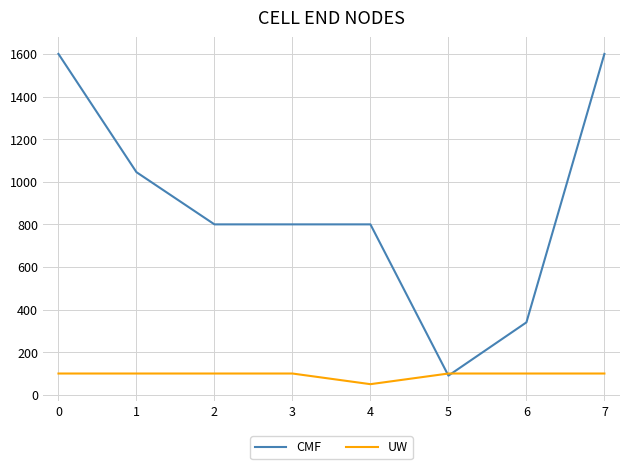

What is the difference between the highest and lowest values at 1?

945